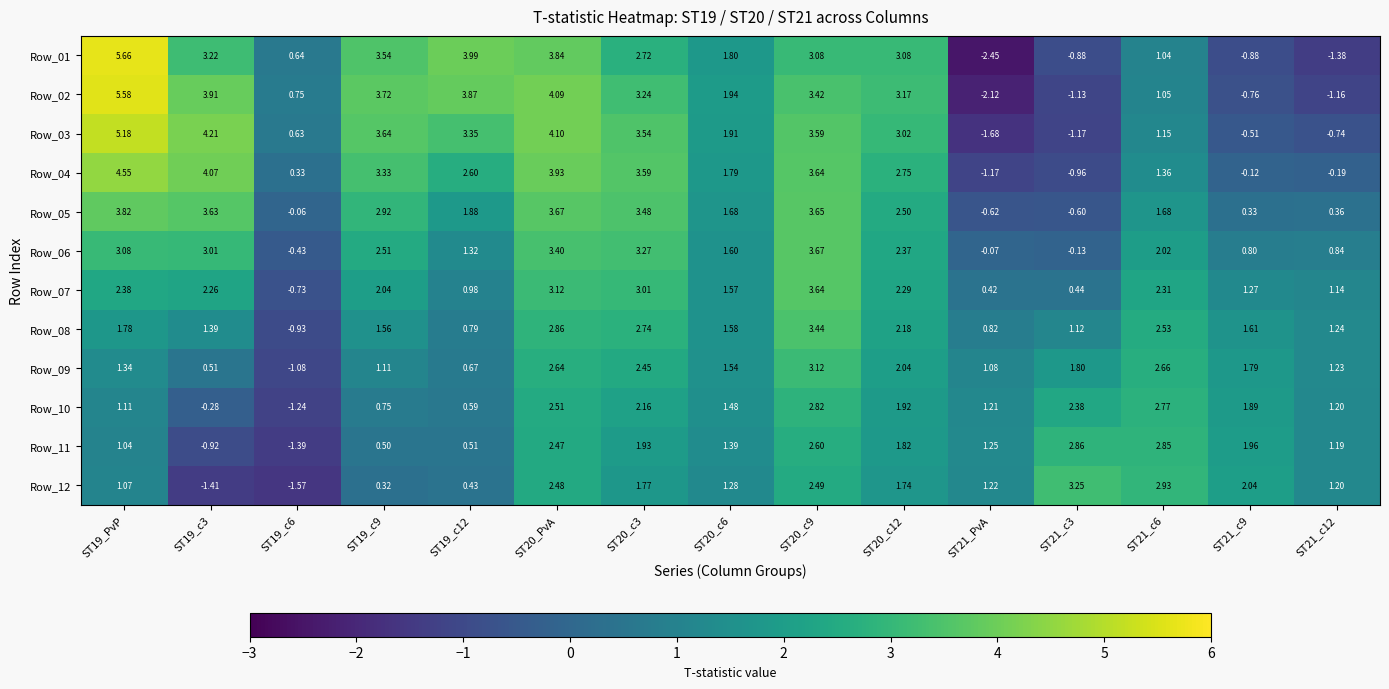

Which series has the largest range (max minus min)?

Row_01